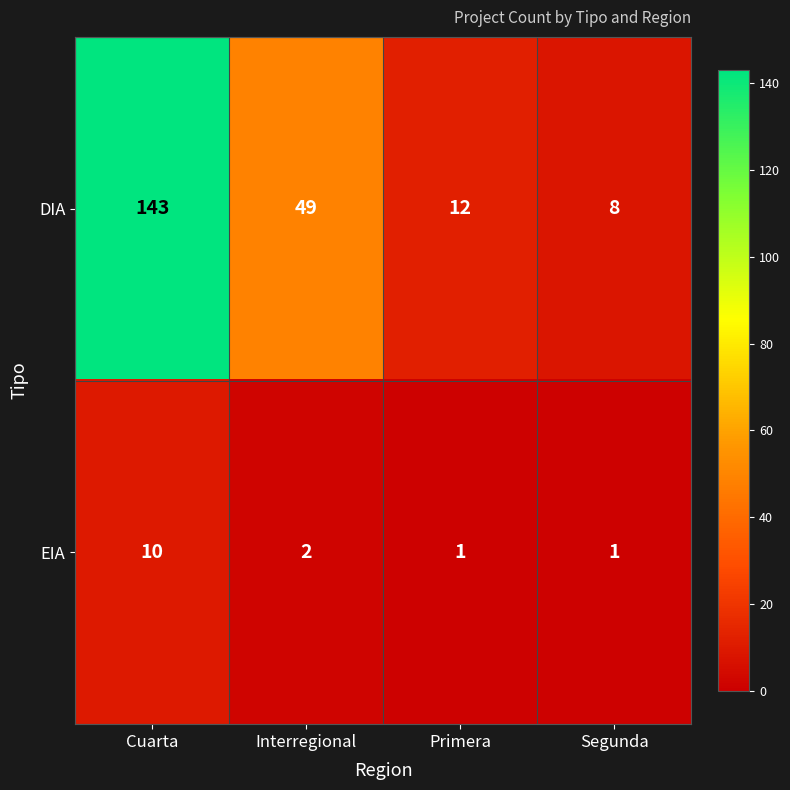

Which series has the largest total across all categories?

DIA